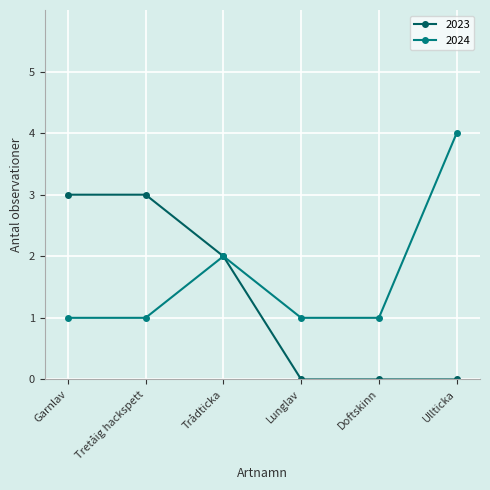

True or false: 2023 has a value of 1 at Ullticka.

False